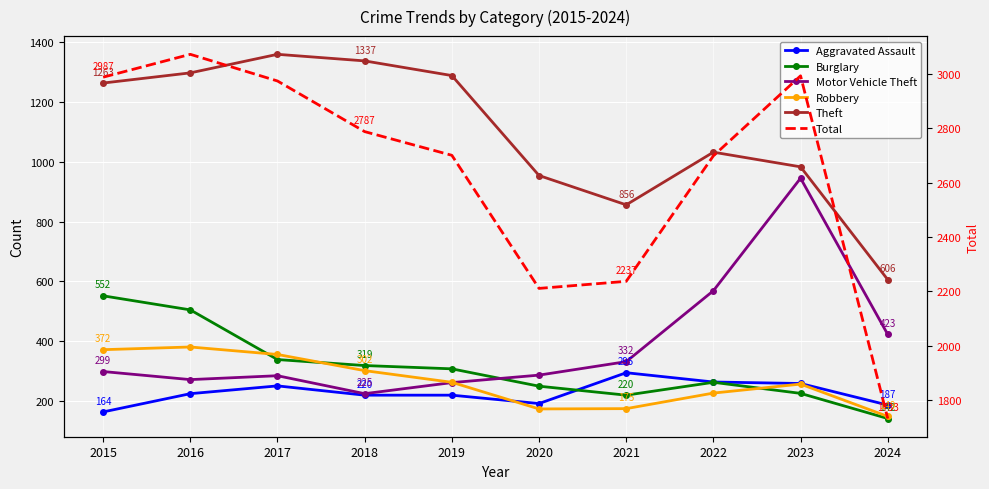

How many interior local peaks does the Theft series have?

2